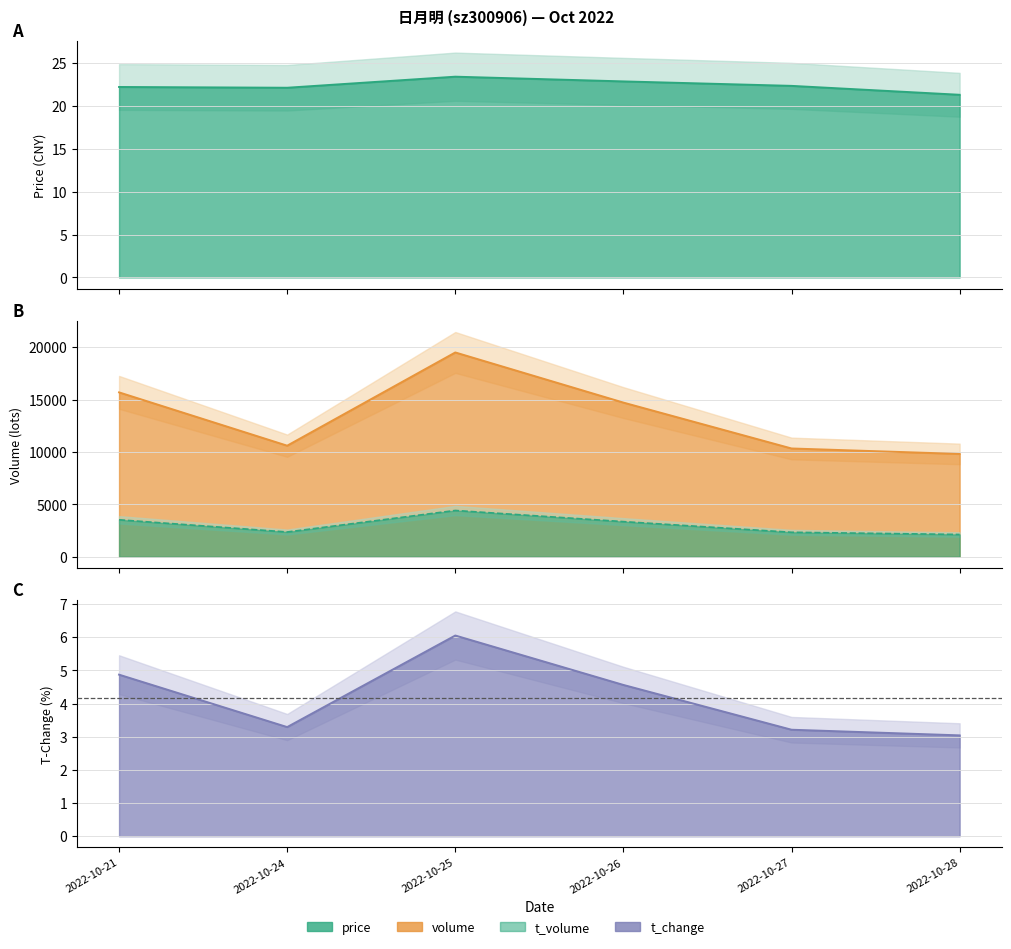

Does the chart display data point markers on the line(s)?

No